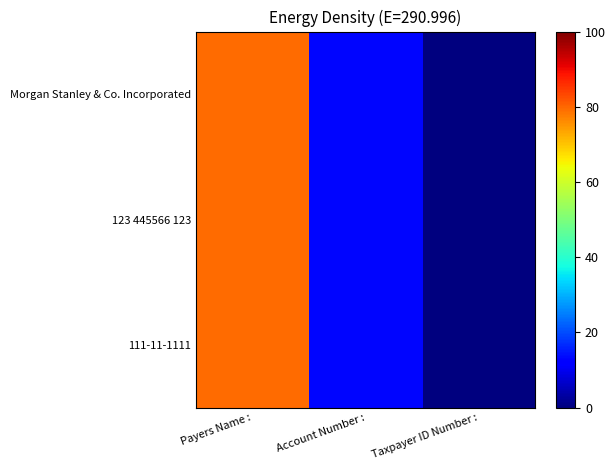

Count the number of categories in the chart.

3